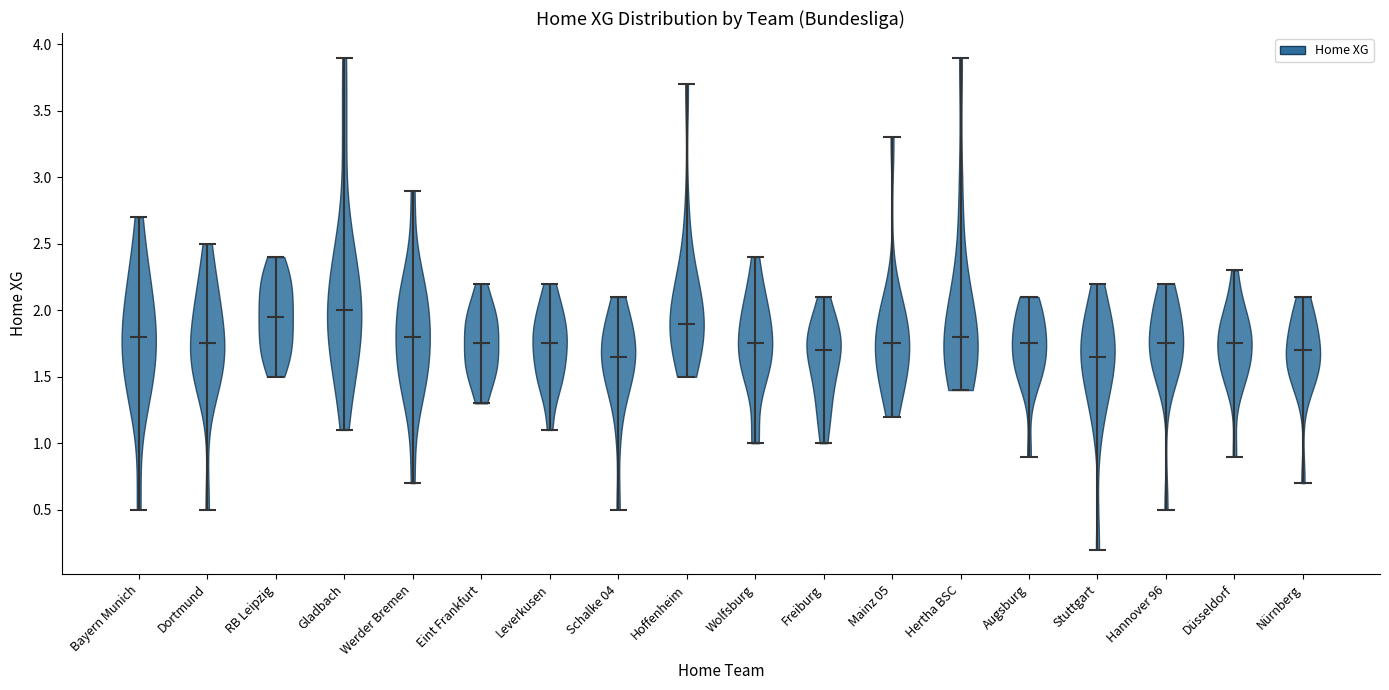

Where does the median line of the violin for Mainz 05 sit on the y-axis? The values are not printed on the chart, so give them approximately, as read against the axis.

1.75